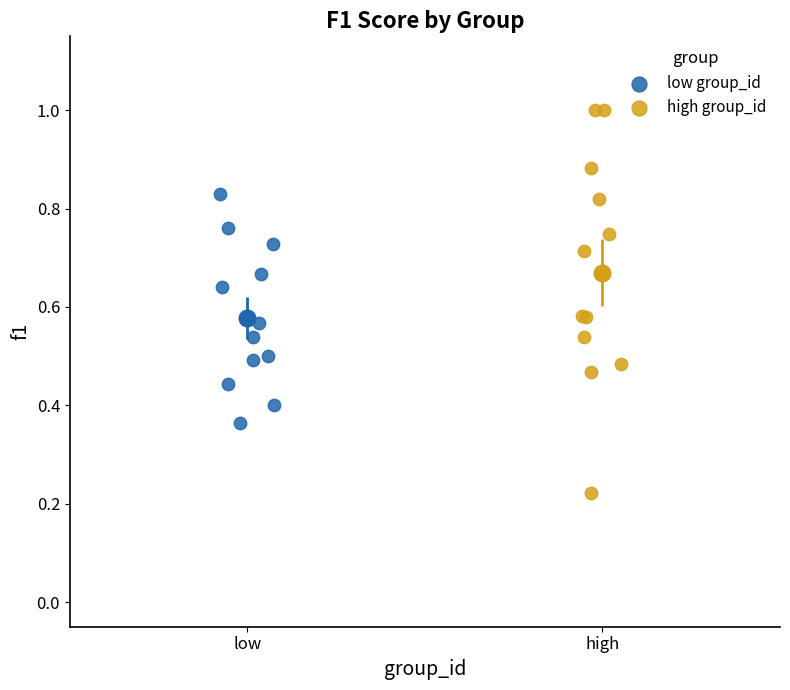

Which series has the widest spread of Y values?

high group_id